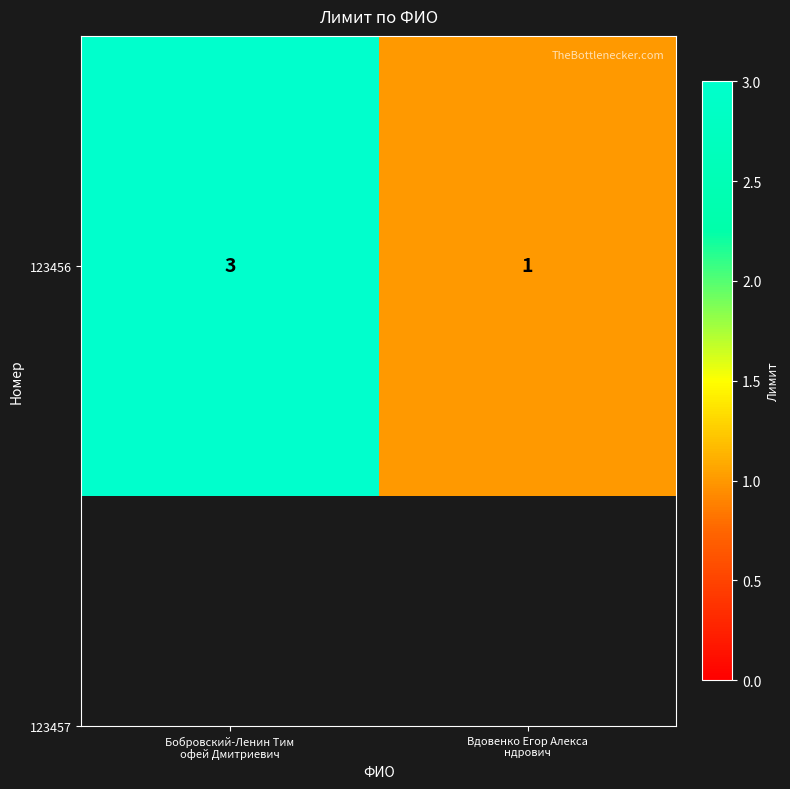

What is the ratio of the value at Бобровский-Ленин Тим
офей Дмитриевич to the value at Вдовенко Егор Алекса
ндрович?

3.0